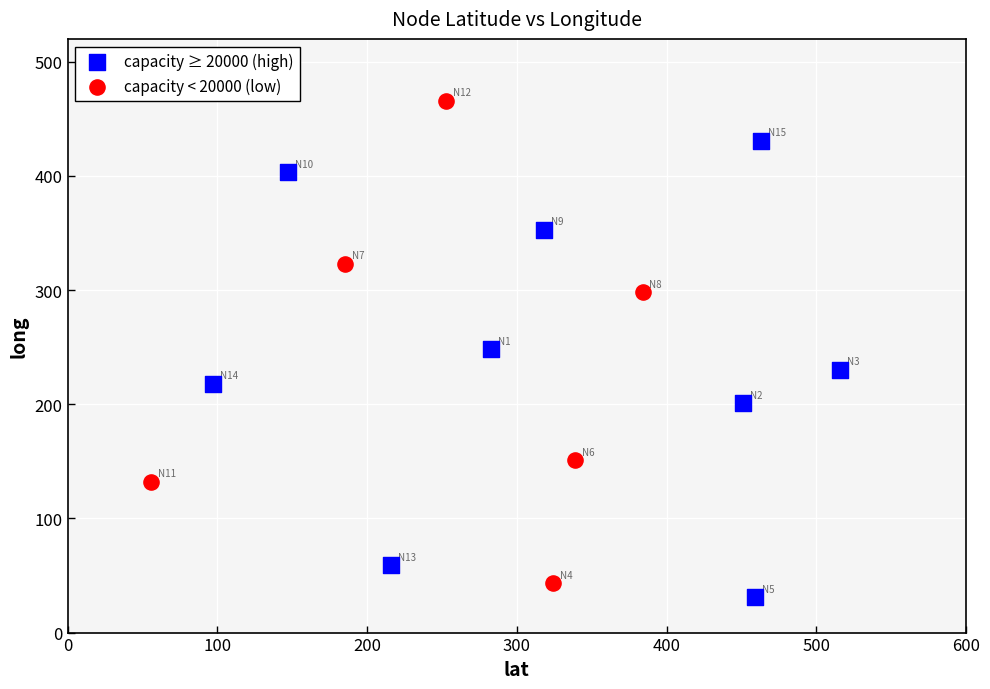

Which series has the largest Y range (max minus min)?

capacity < 20000 (low)